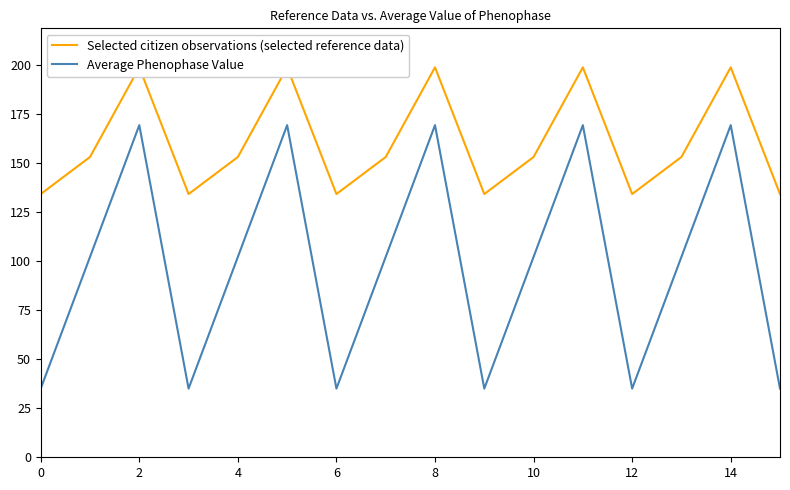

In Selected citizen observations (selected reference data), how many points are higher than both neighbors (excluding endpoints)?

5